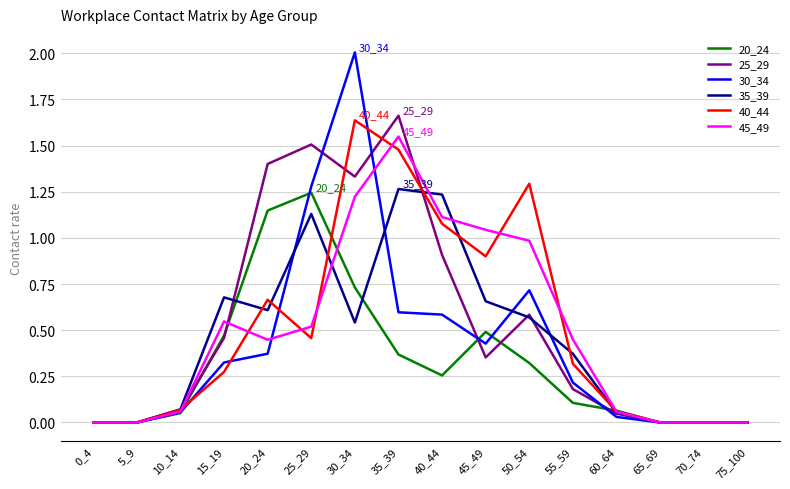

The 25_29 series shows 0.1 at 10_14. True or false?

True